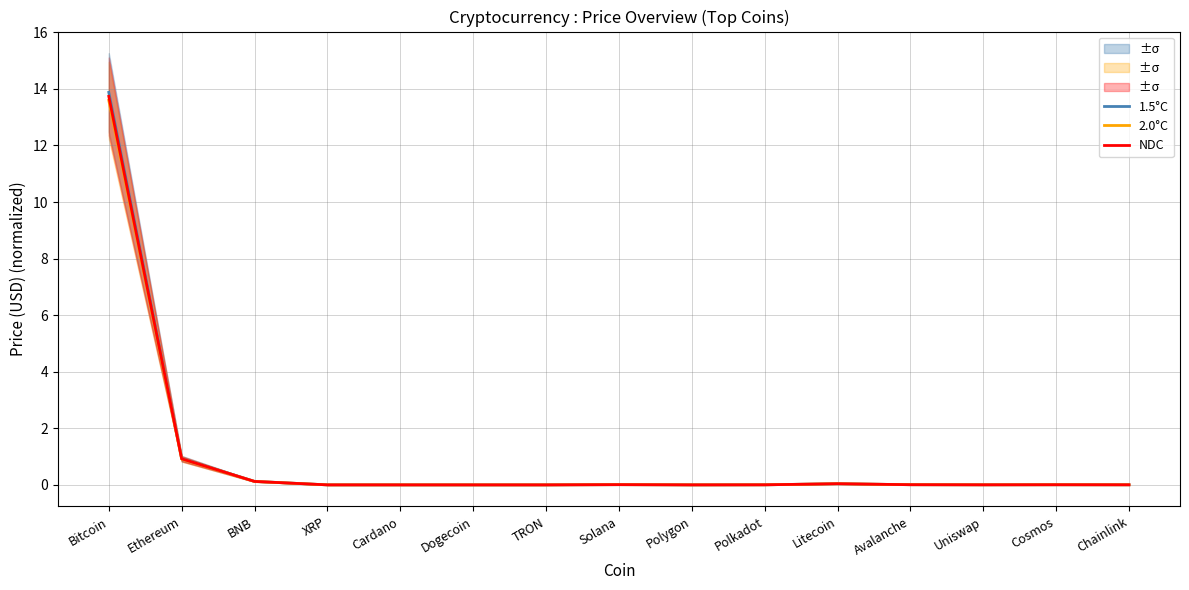

Is it true that NDC equals 0.9 at Ethereum?

True